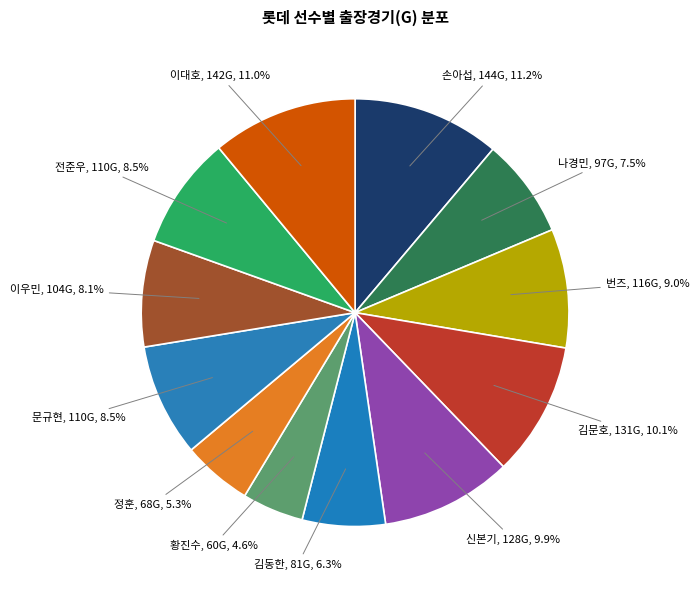

To the nearest percent, what is the average slice percentage?

8%